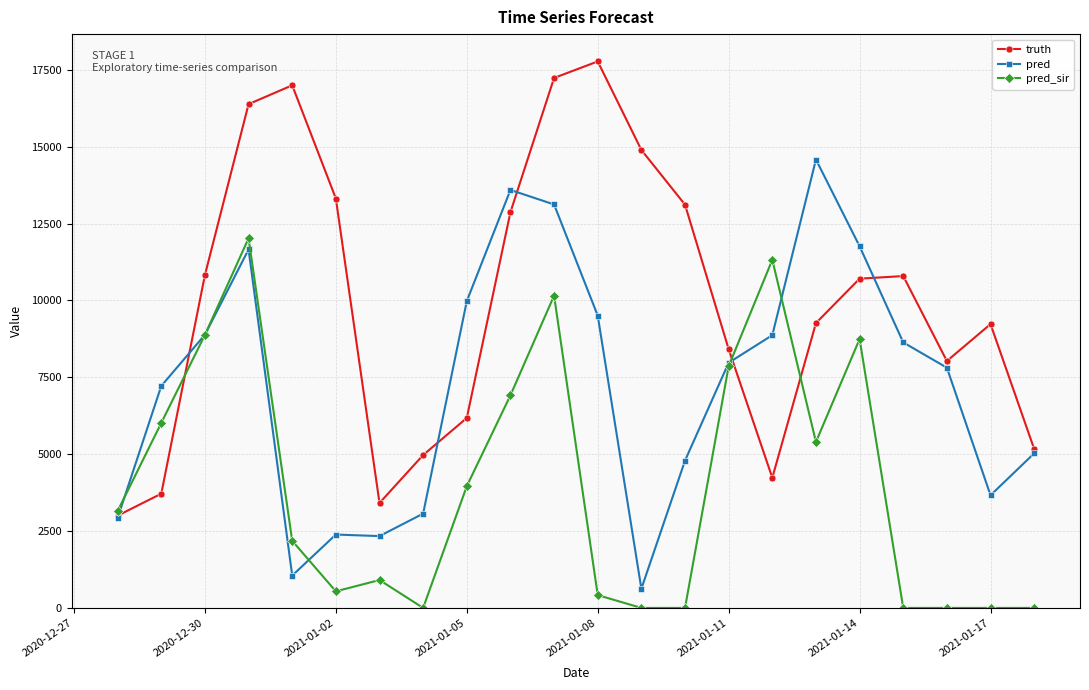

Rank the series by their average value, from lowest to highest.

pred_sir, pred, truth